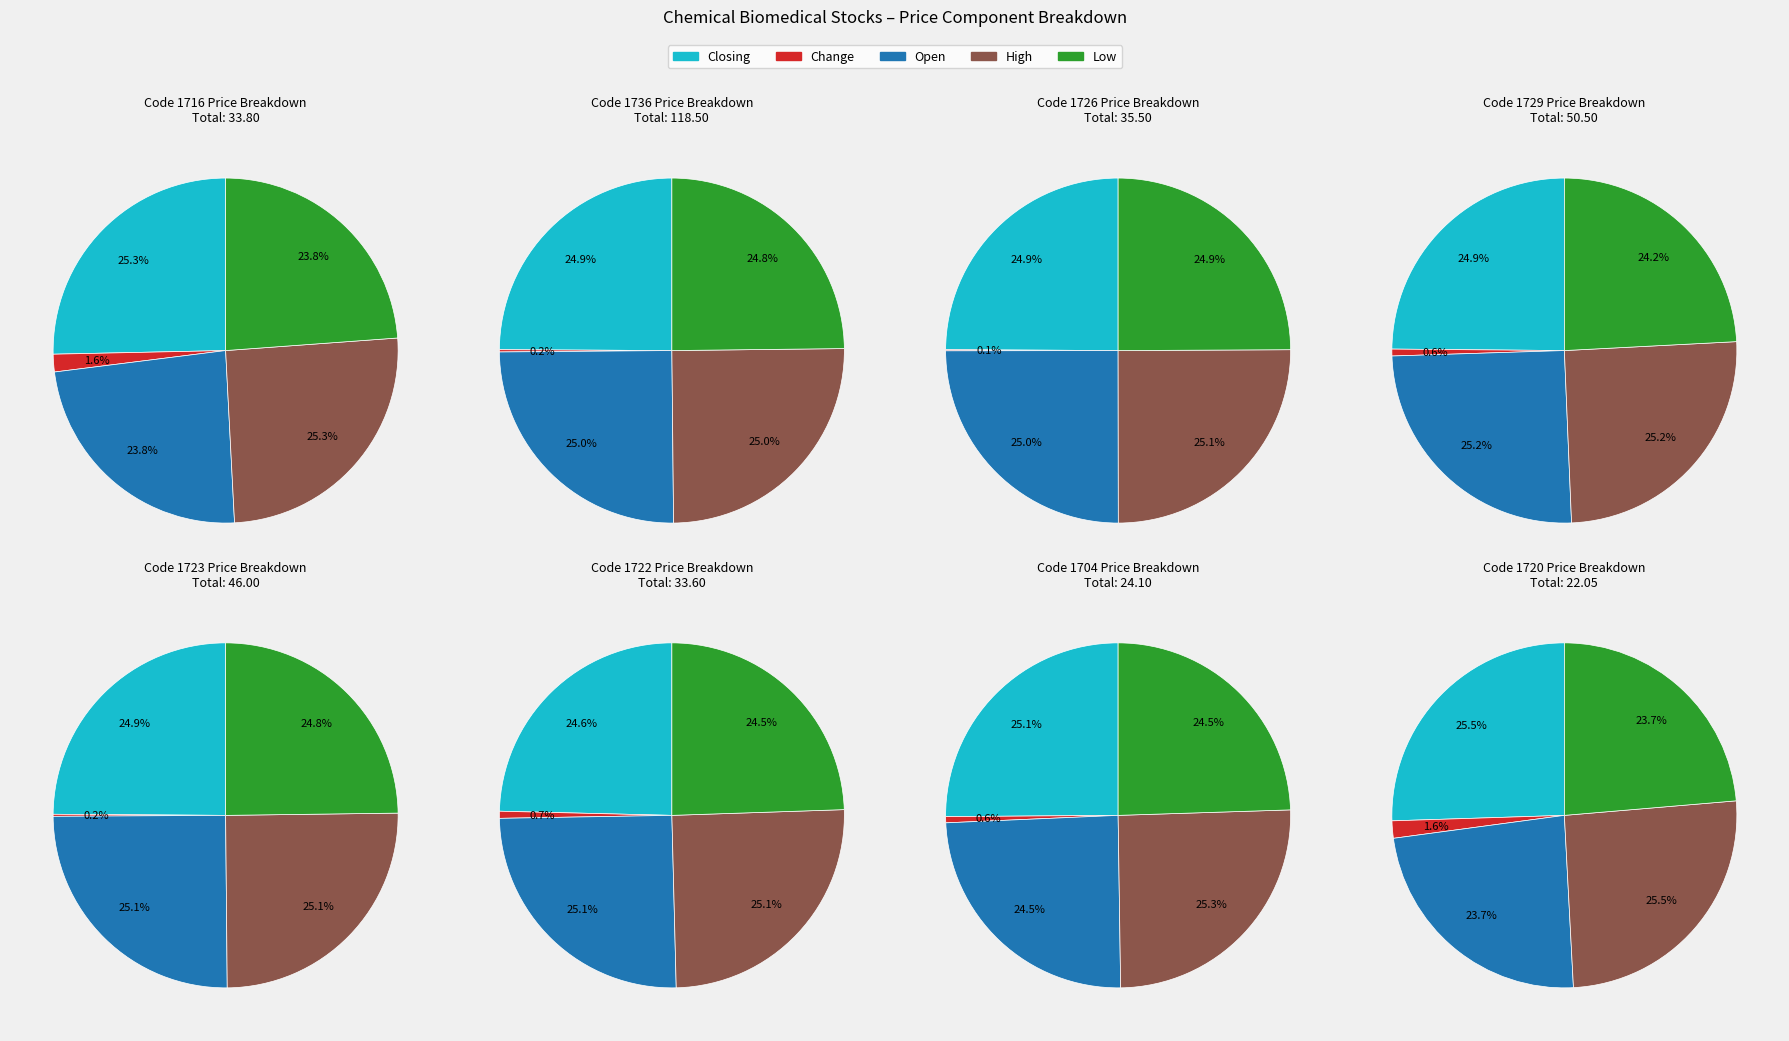

Does 4106 represent more than half of the total?

No